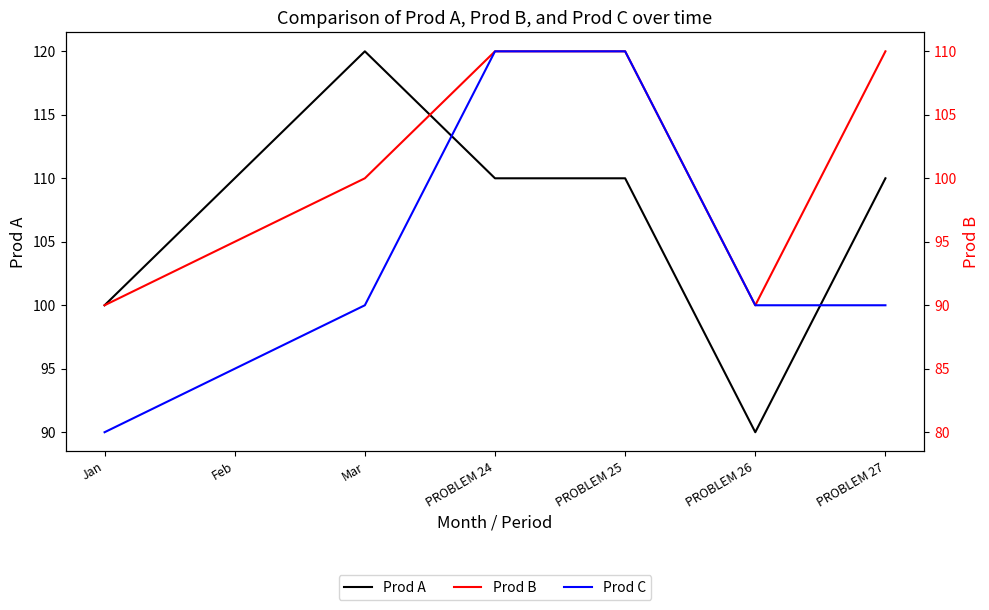

Rank the series by their maximum value, from highest to lowest.

Prod A, Prod B, Prod C